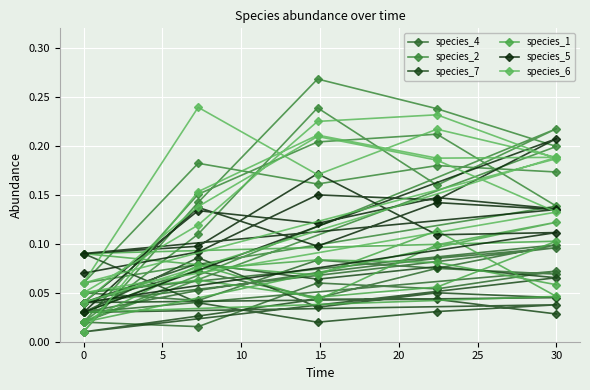

Rank the series by their maximum value, from highest to lowest.

species_2, species_6, species_5, species_1, species_4, species_7